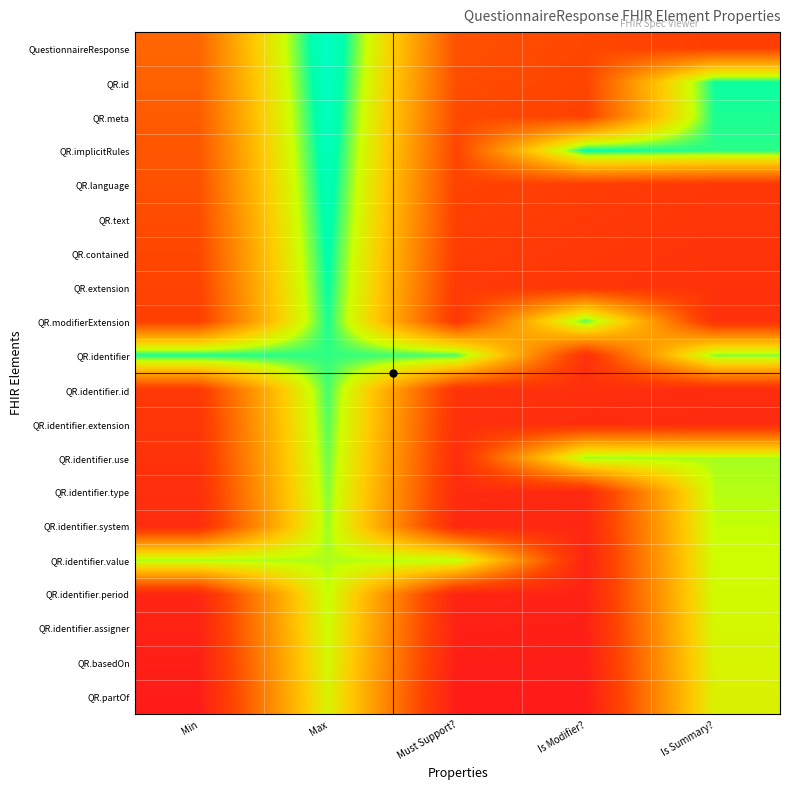

Which label corresponds to the largest value in the chart?

Max